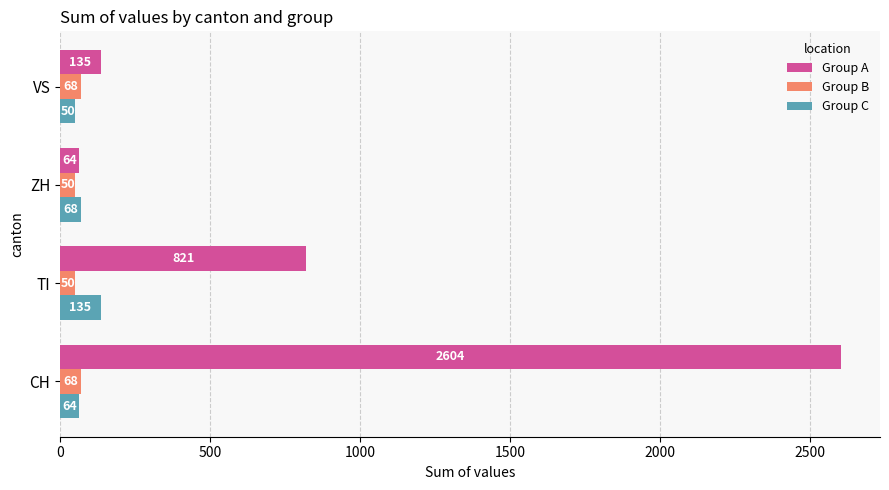

What is the sum of all Group C values?

317